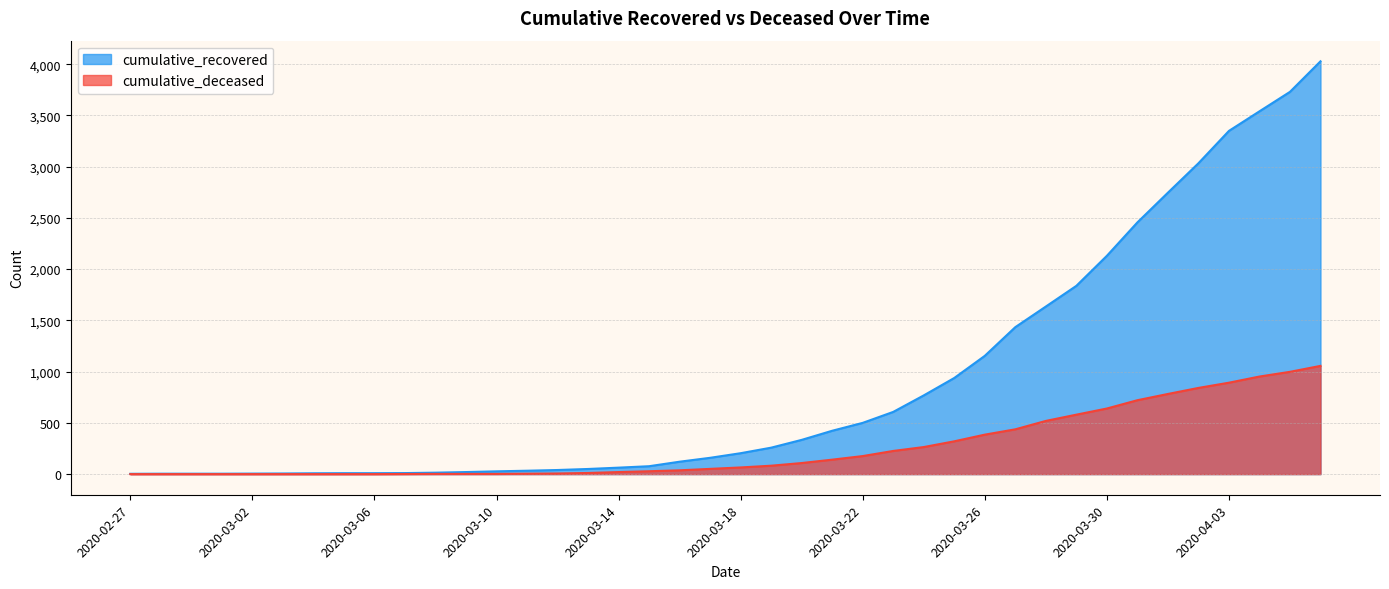

True or false: cumulative_deceased and cumulative_recovered intersect in this chart.

False